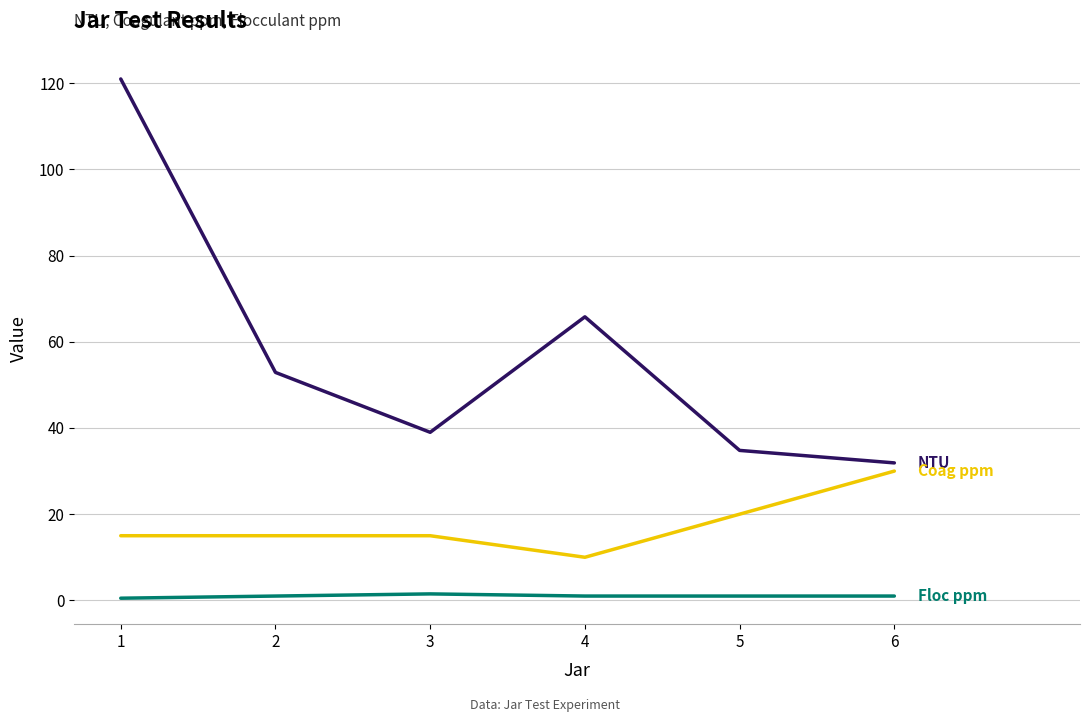

What is the greatest value displayed?

121.0